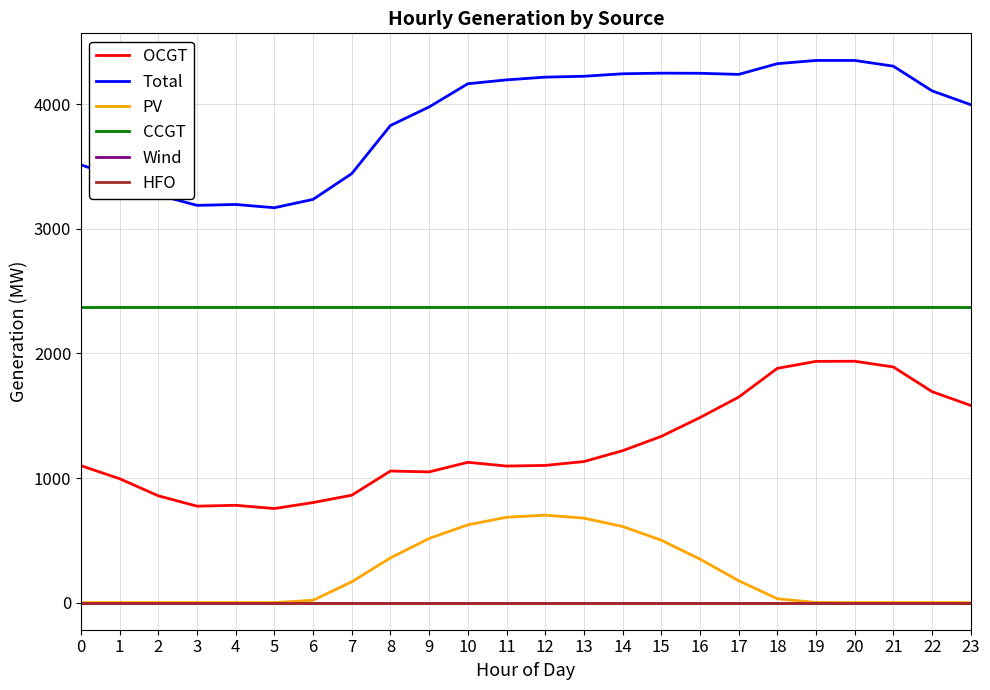

Is it true that HFO equals 0 at 10?

True